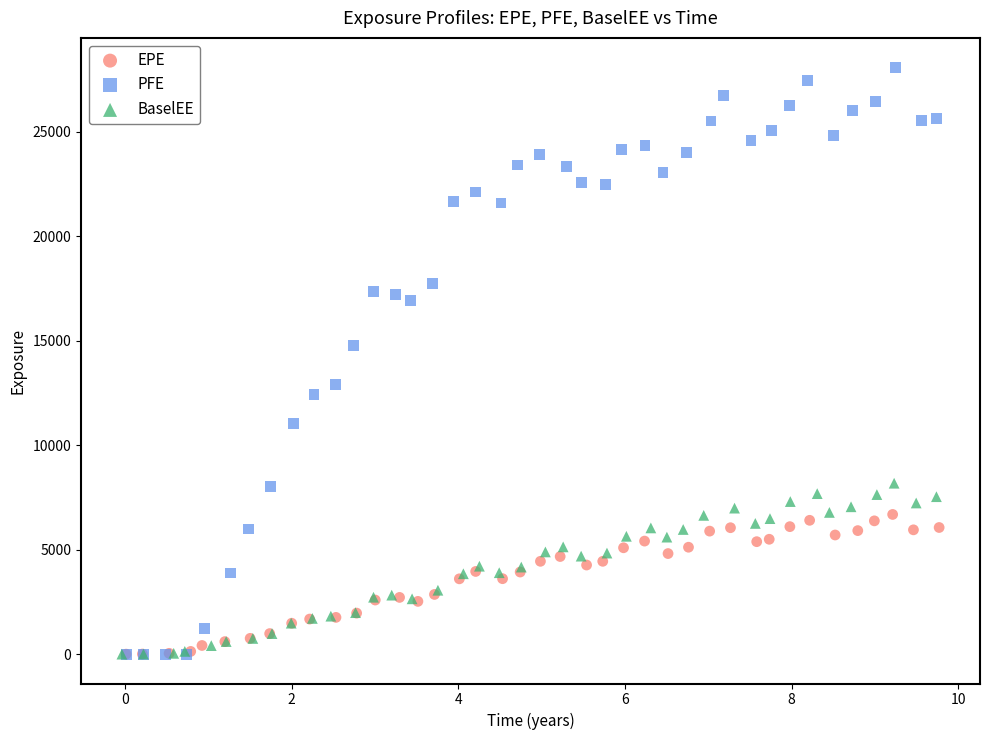

Which series has the widest spread of Y values?

PFE